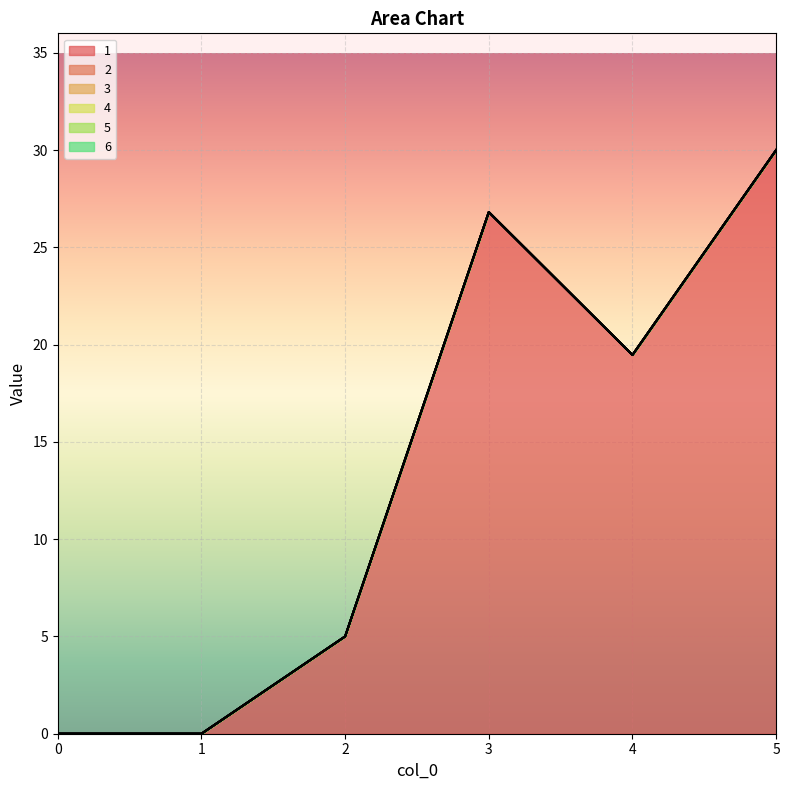

True or false: 1 and 6 cross at least once.

False